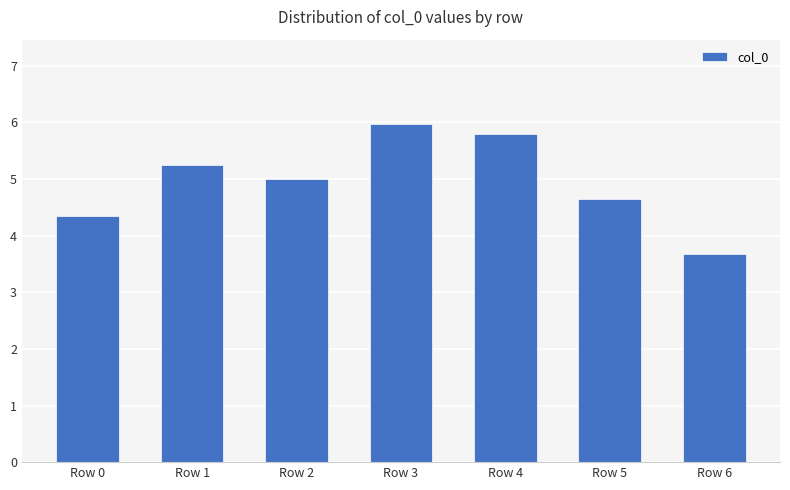

What is the smallest value displayed?

3.7